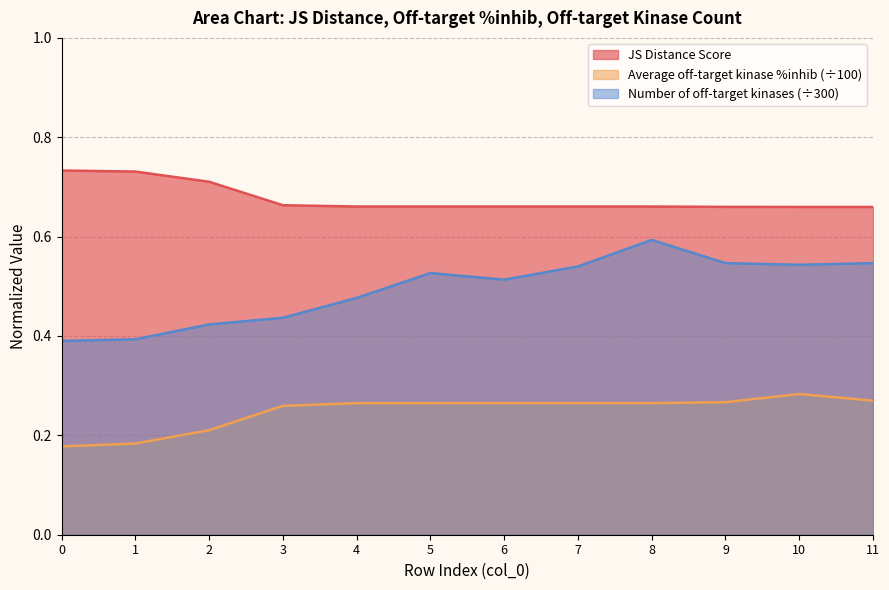

Does the chart display data point markers on the line(s)?

No